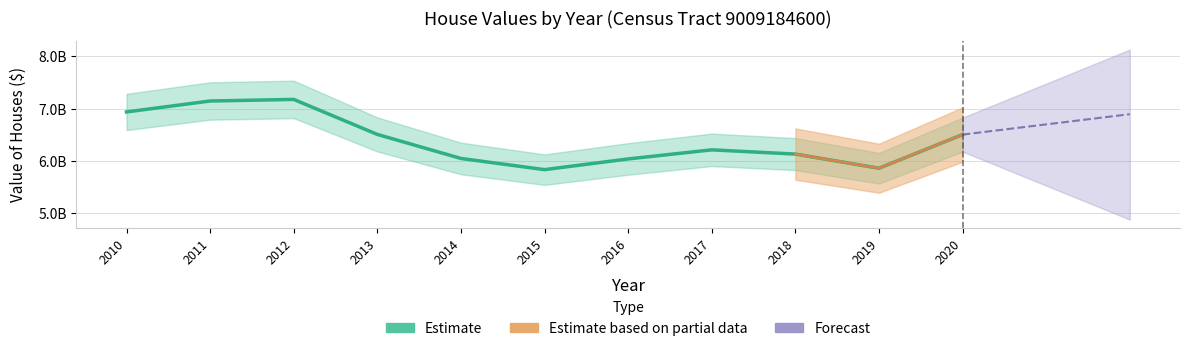

At which label is the value closest to 650698150?

2020